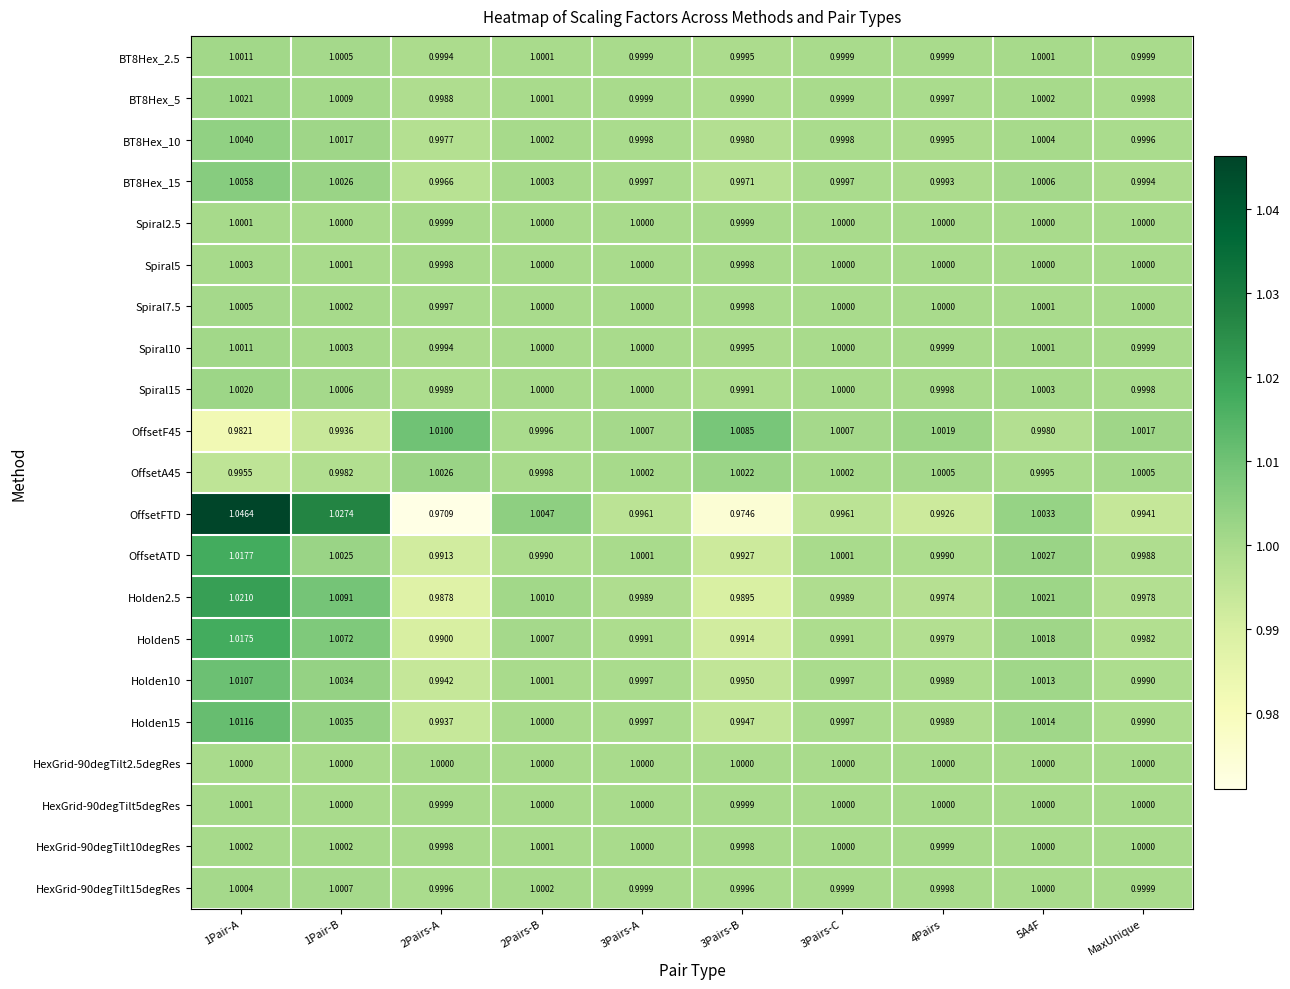

Is the value of Spiral2.5 at 5A4F greater than the value of Spiral10 at 1Pair-B?

No